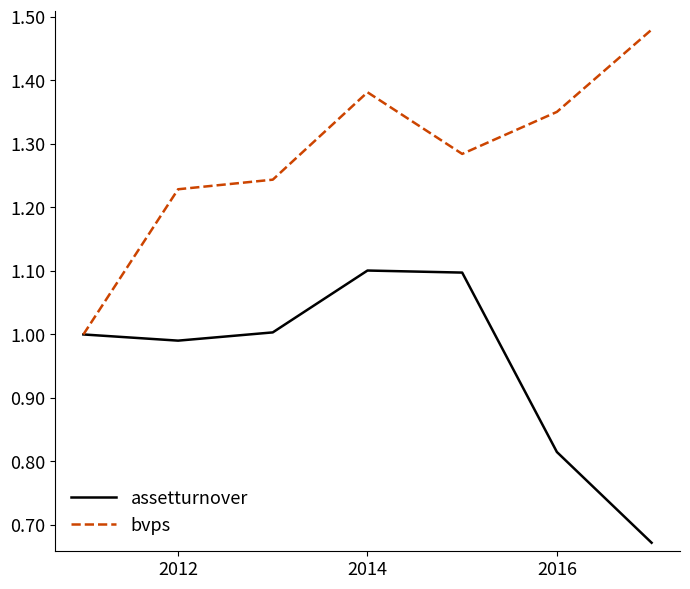

Which series has the largest total across all categories?

bvps